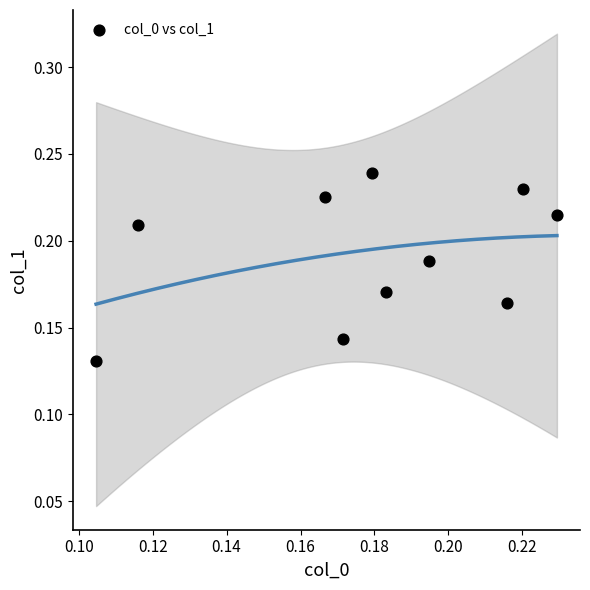

Count the number of points in this scatter plot.

10